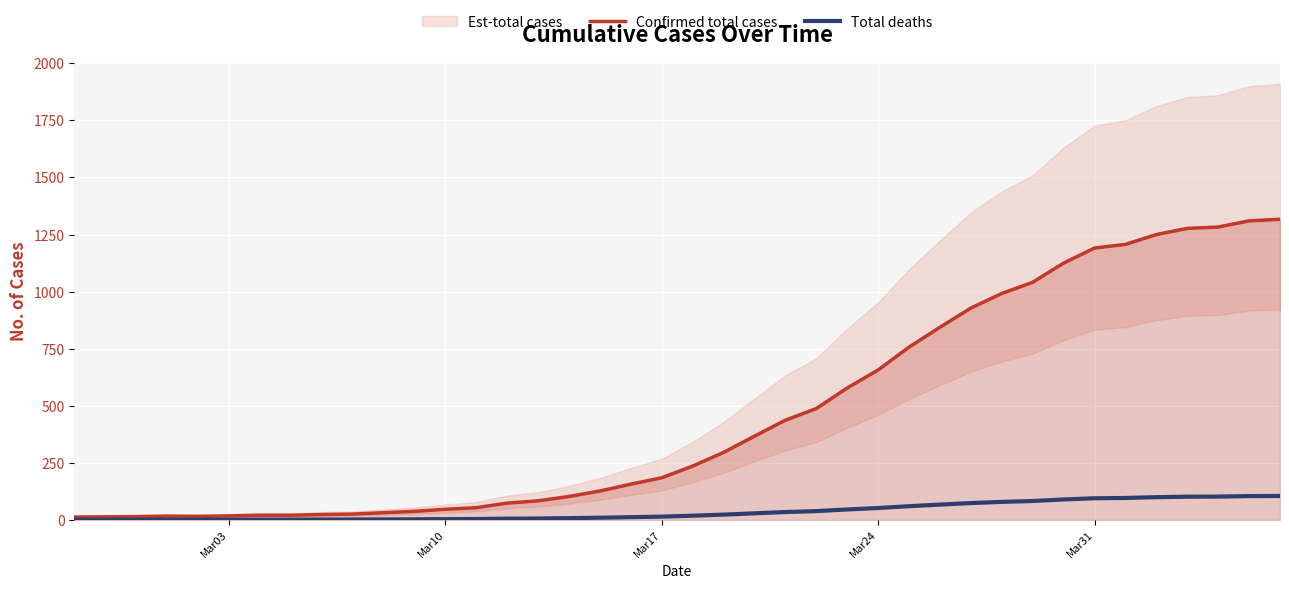

What is the highest value of the Total deaths series?

105.4